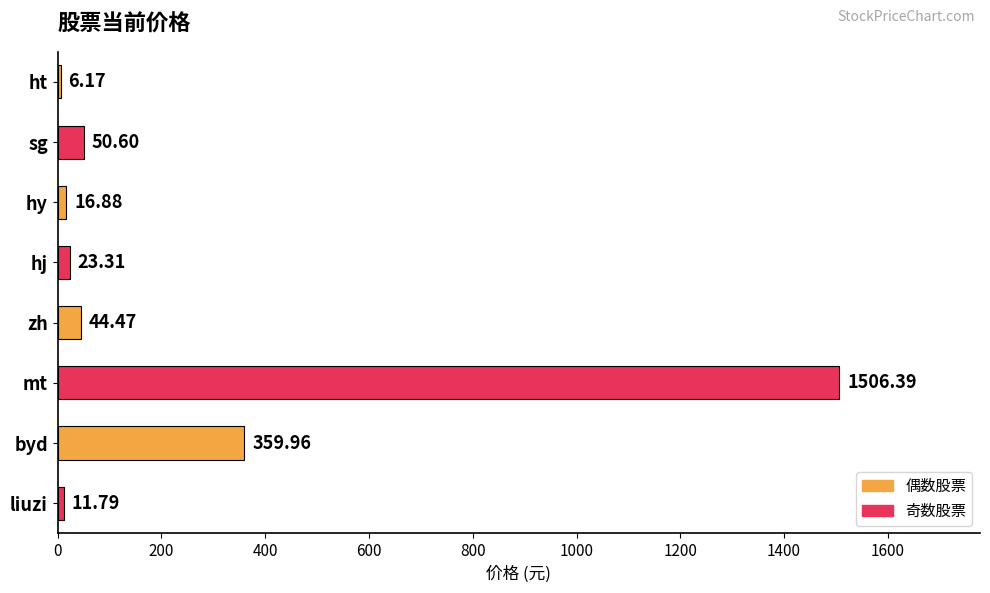

Which label corresponds to the largest value in the chart?

mt